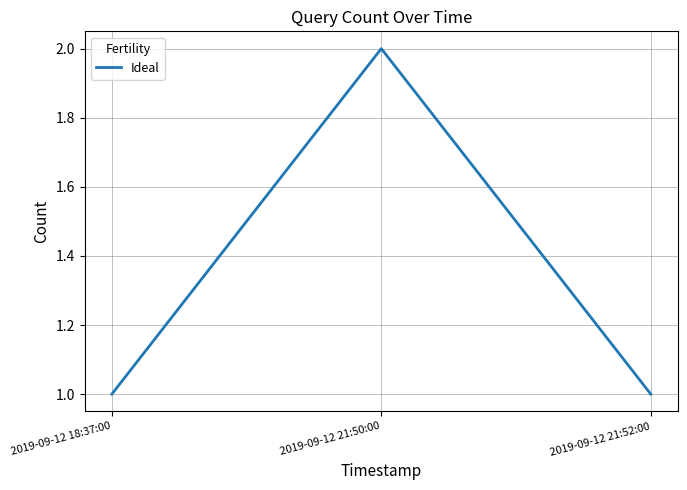

Approximately how many times larger is the value at 2019-09-12 21:52:00 compared to 2019-09-12 18:37:00?

1.0